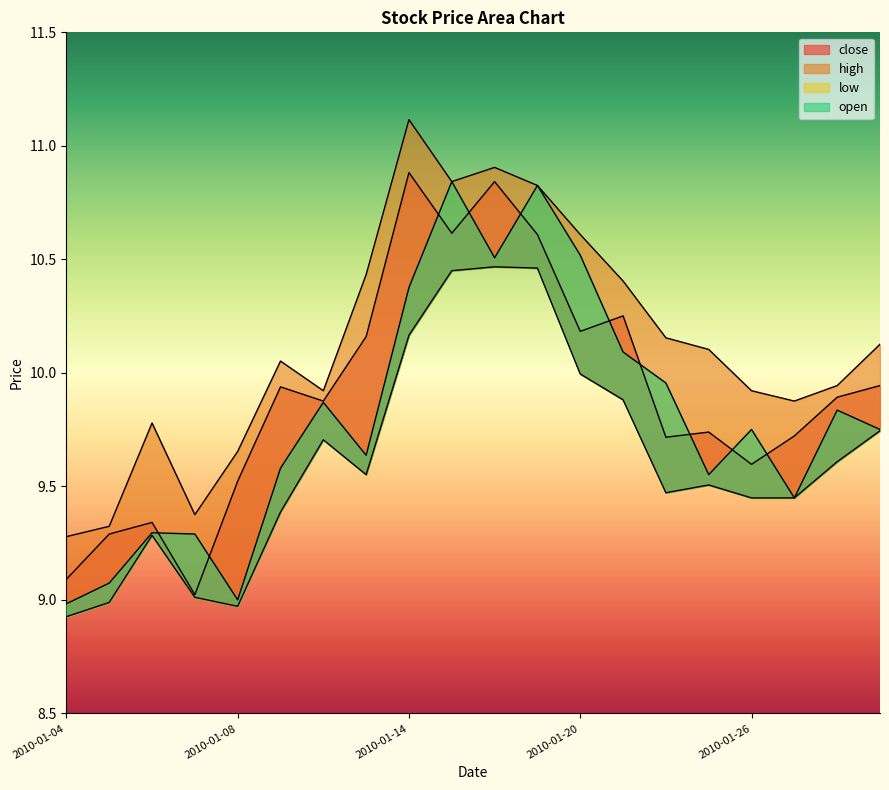

Between 2010-01-12 and 2010-01-13, which series saw the biggest shift?

high